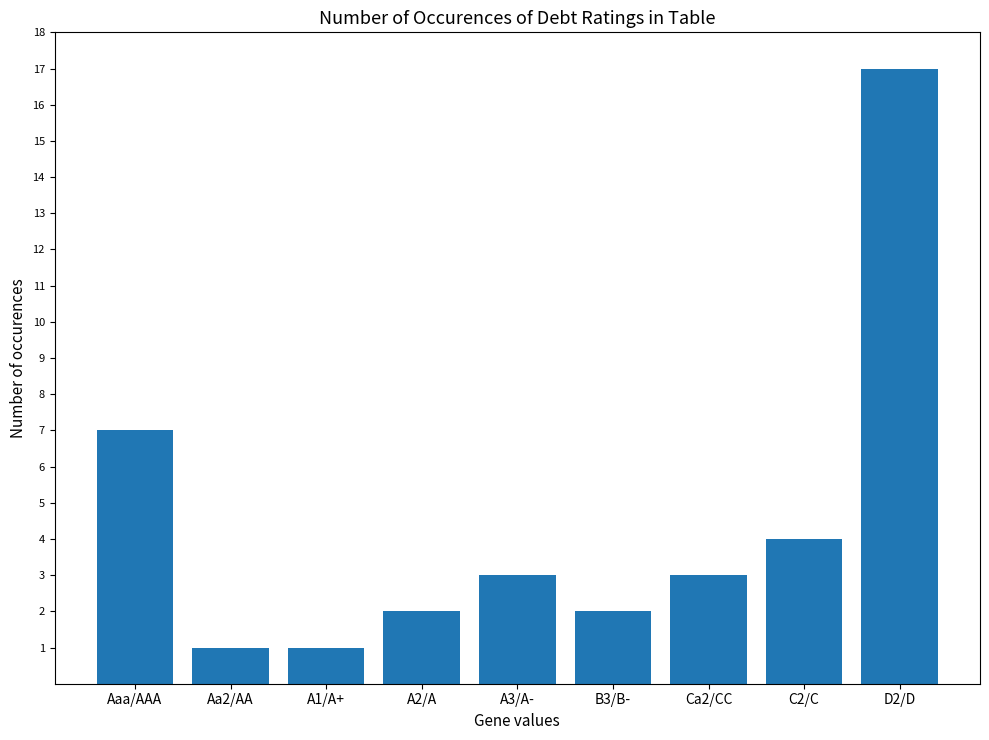

Reading left to right, transcribe all the data shown in this chart.

7	1	1	2	3	2	3	4	17